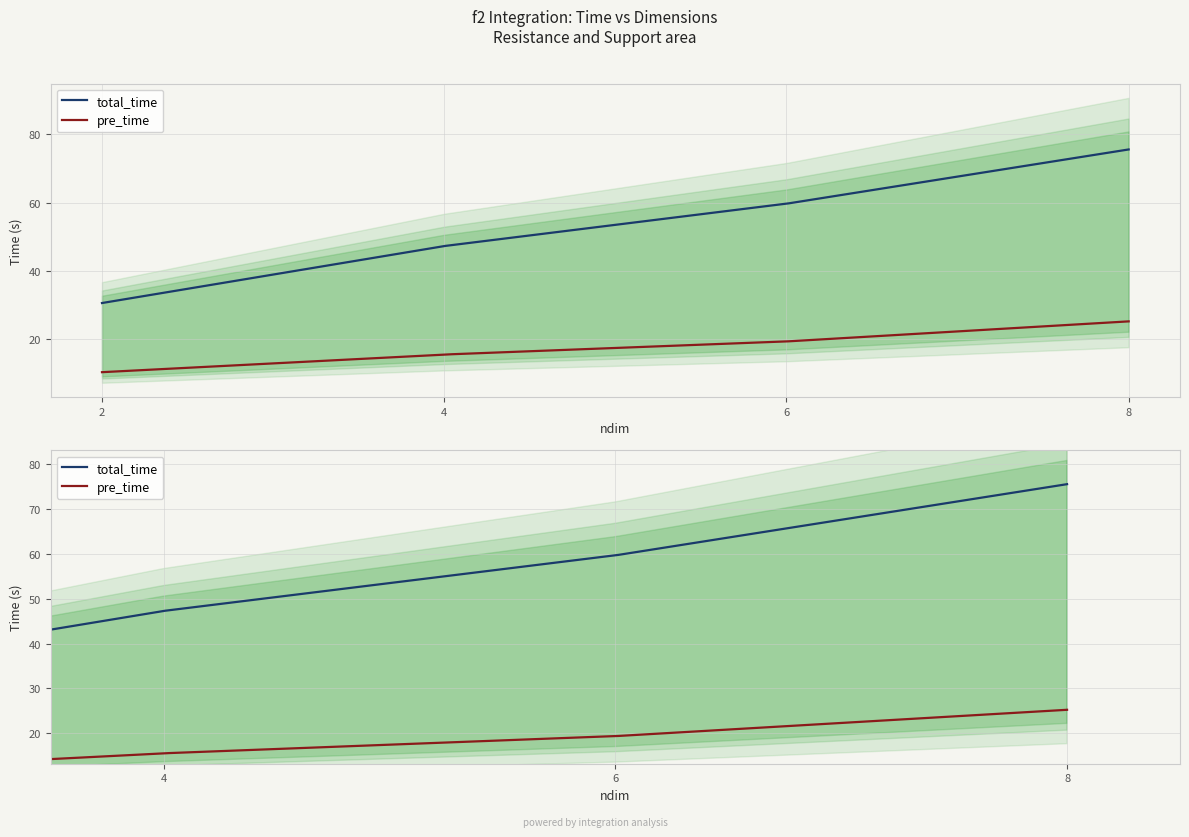

True or false: total_time has a value of 29.5 at 4.

False